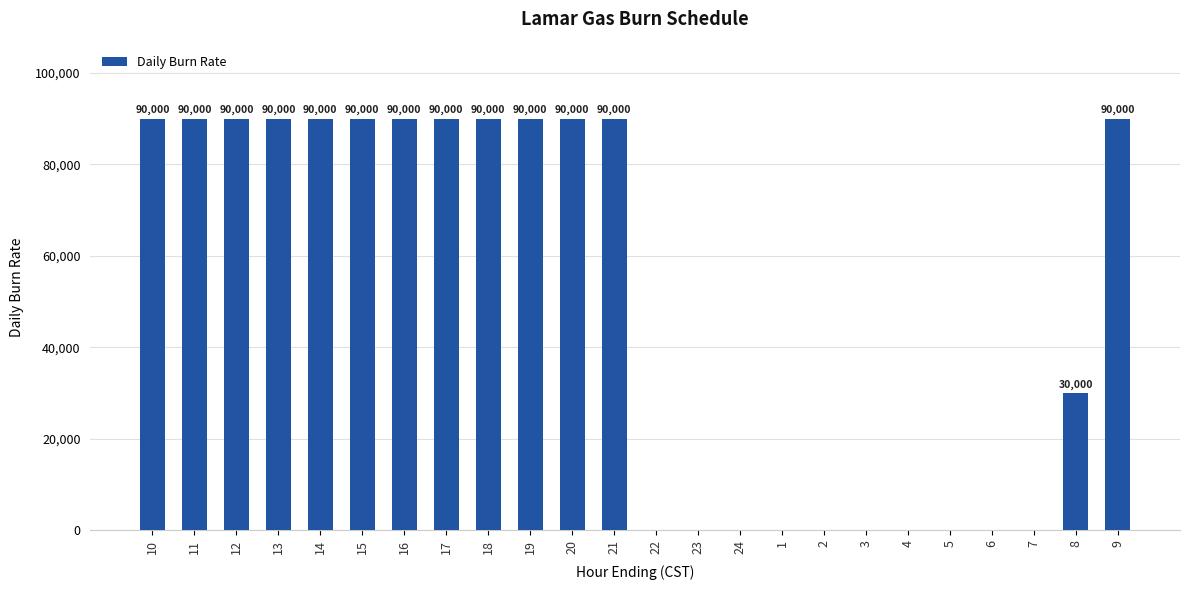

What is the difference between the values at 1 and 18?

90000